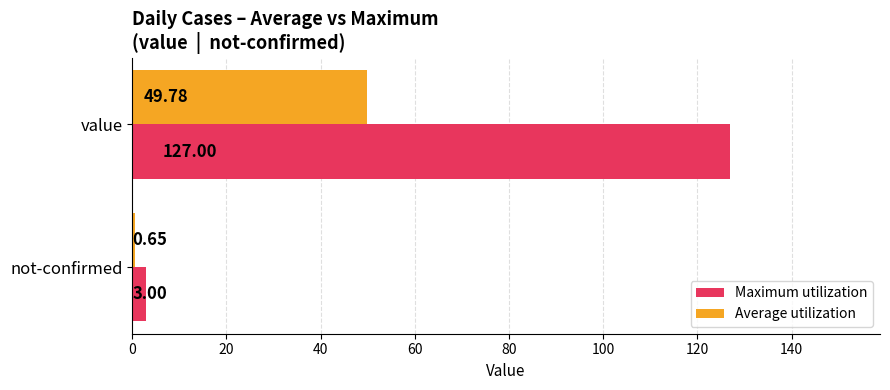

What is the sum of all Average utilization values?

50.4